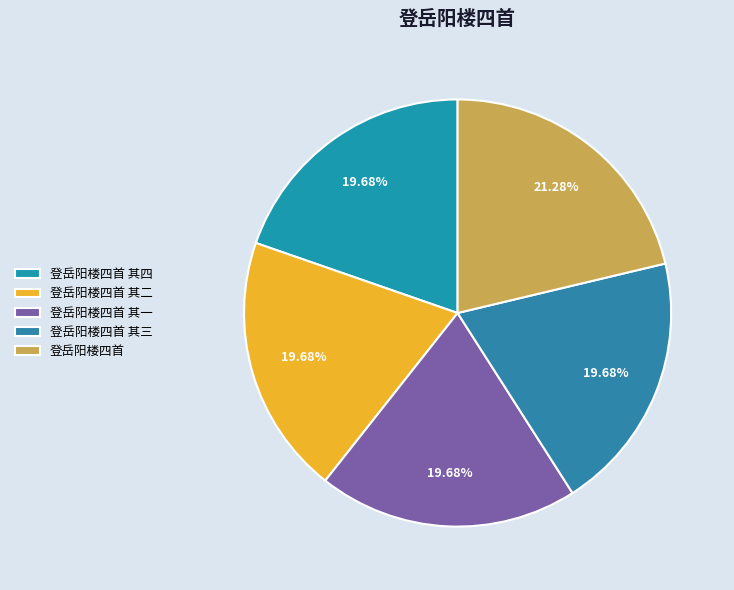

The 登岳阳楼四首 其一 slice represents 34% of the pie. True or false?

False